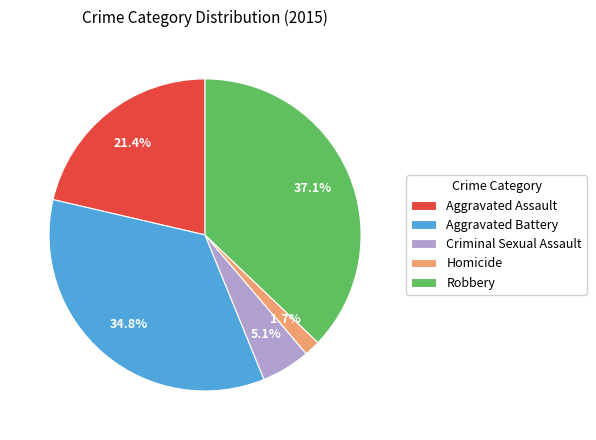

To the nearest percent, what portion does Aggravated Battery represent?

35%